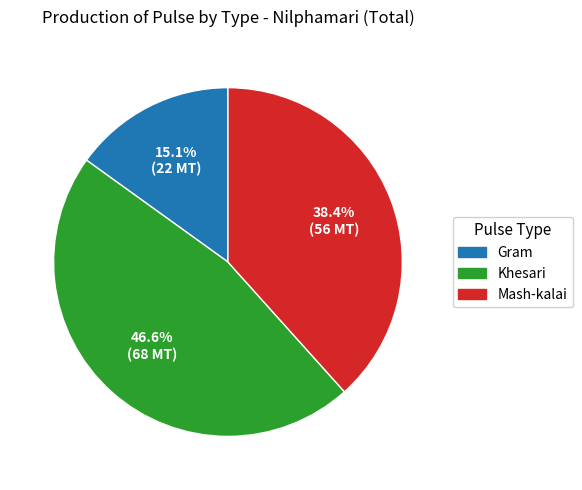

Does any single category account for the majority?

No